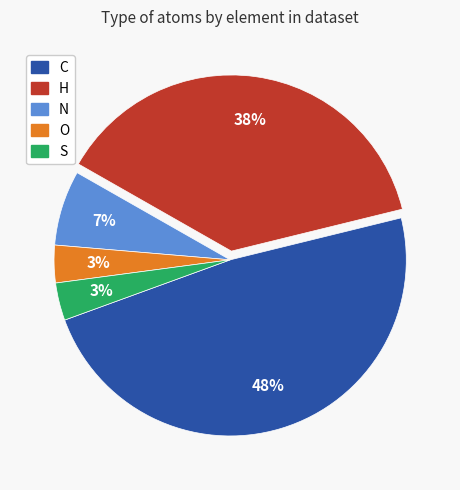

Is S the majority of the pie?

No